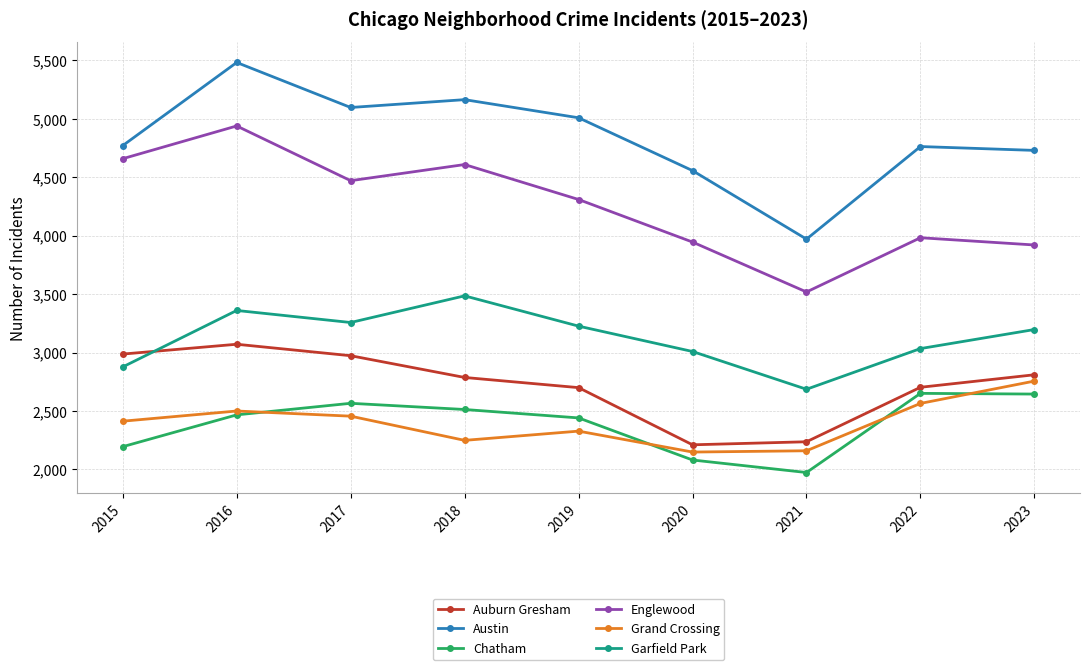

Is the value of Garfield Park at 2018 greater than the value of Auburn Gresham at 2021?

Yes